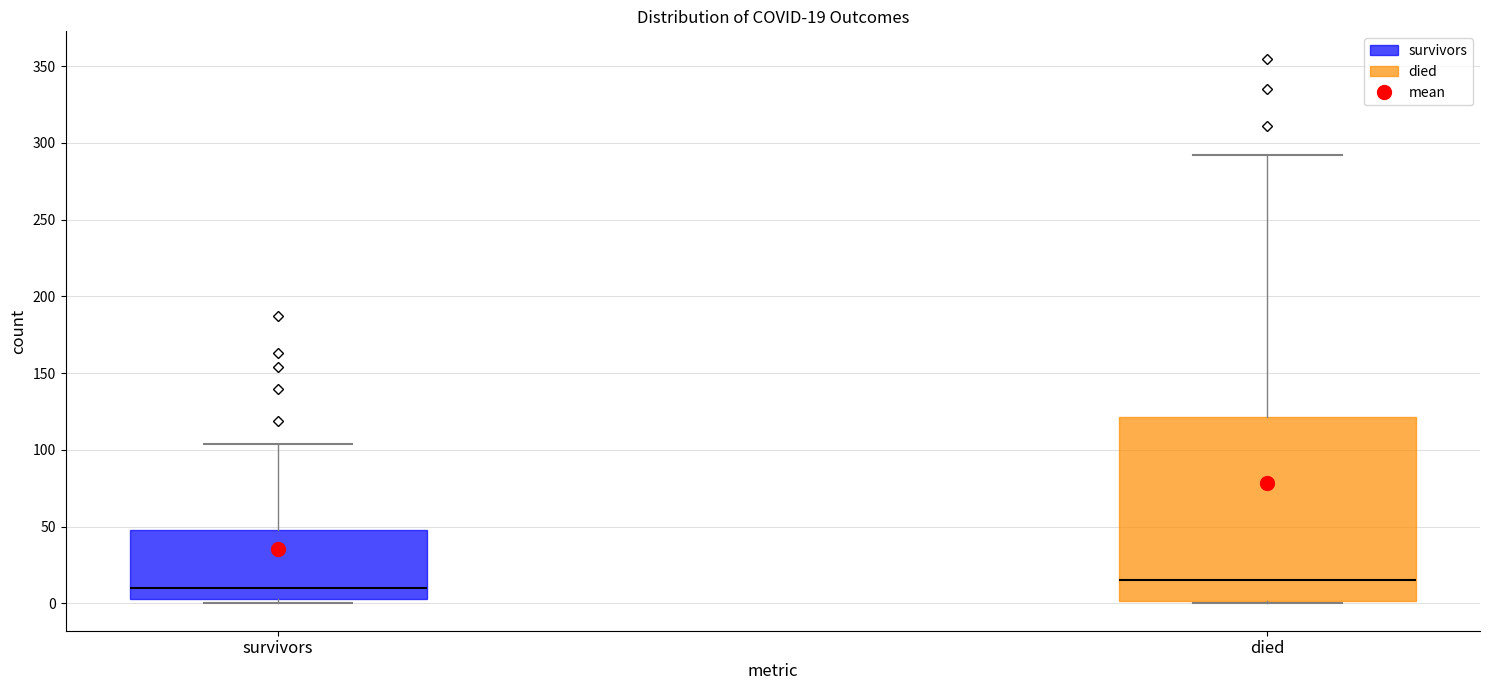

Which box is the tallest, from its lower edge to its upper edge?

died